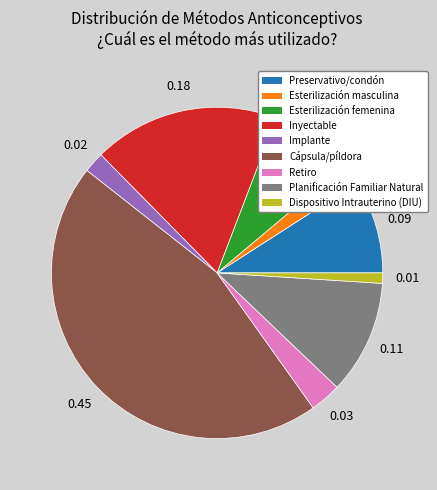

Between Retiro and Cápsula/píldora, which is larger?

Cápsula/píldora